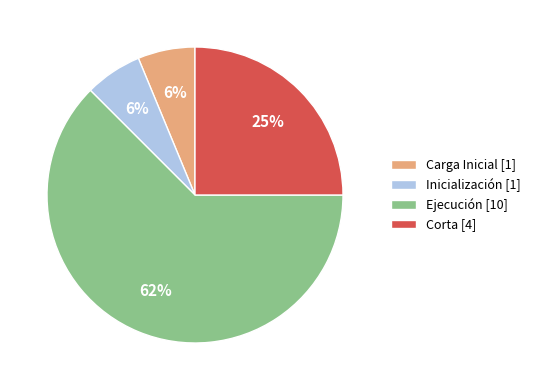

Is it true that Corta [4] is 25% of the pie?

True